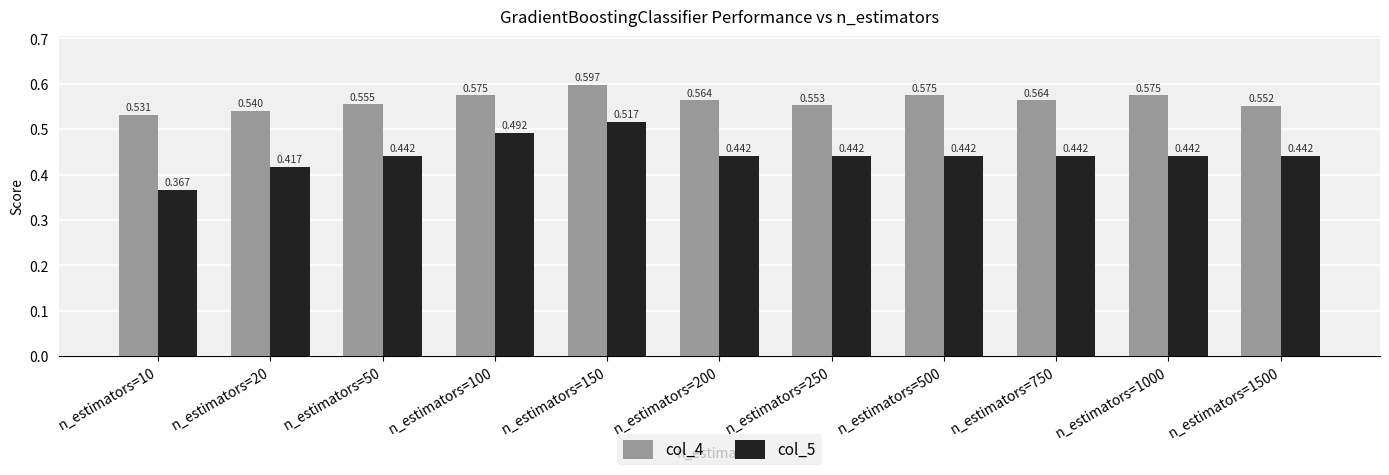

Is the value of col_4 at n_estimators=50 greater than the value of col_5 at n_estimators=50?

Yes